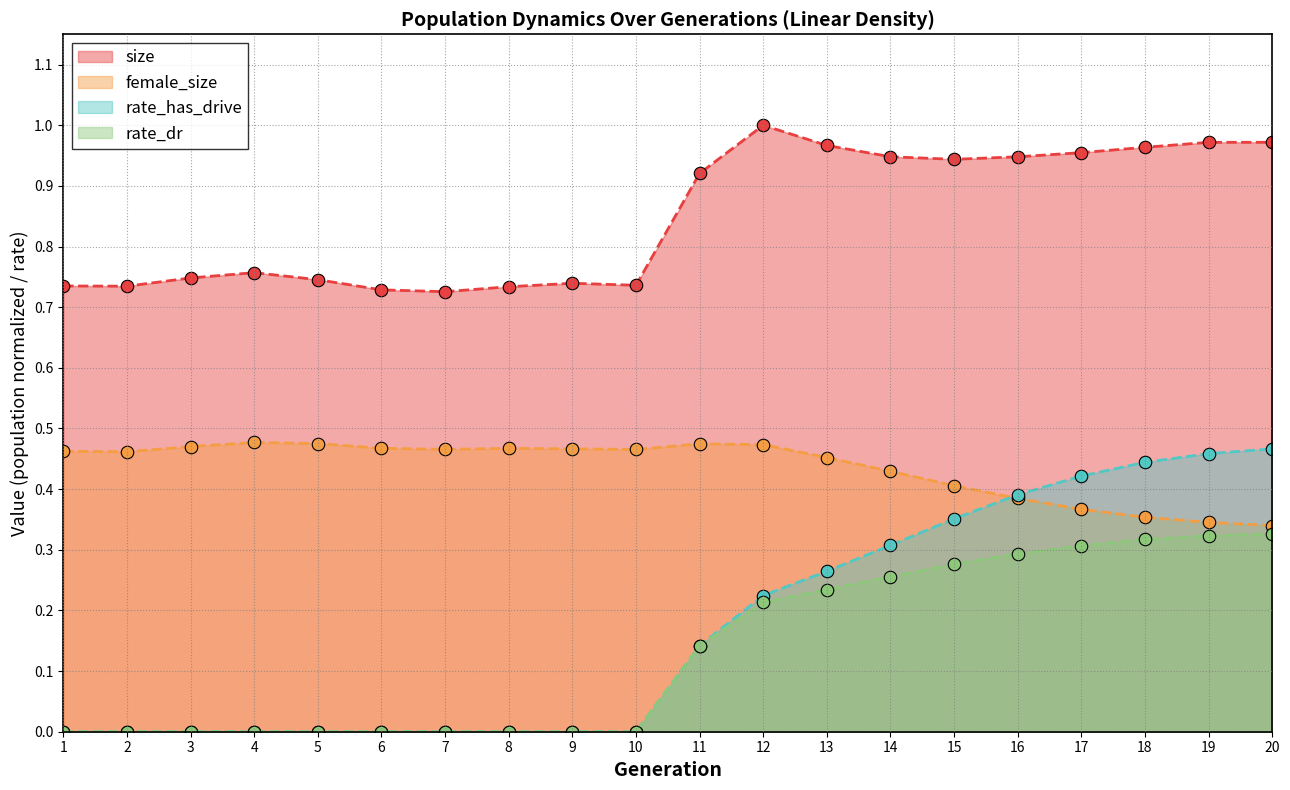

True or false: size has a value of 0.7 at 3.

True